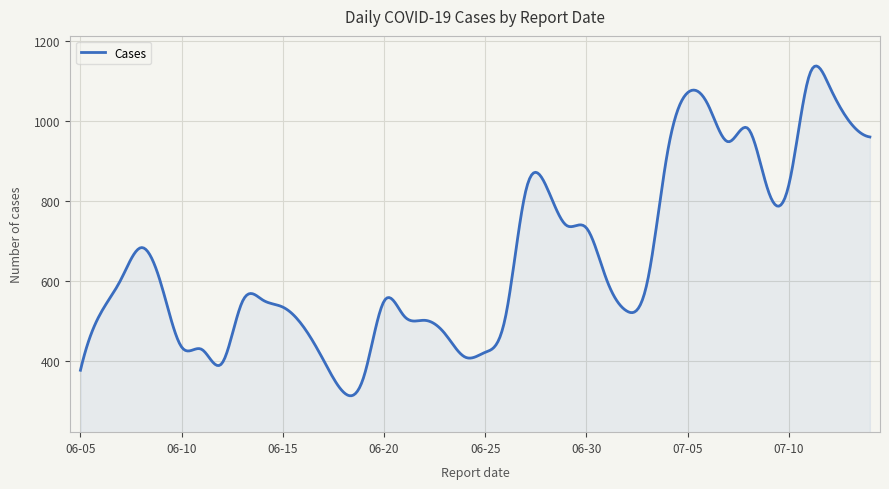

What is the maximum value shown in the chart?

1138.7